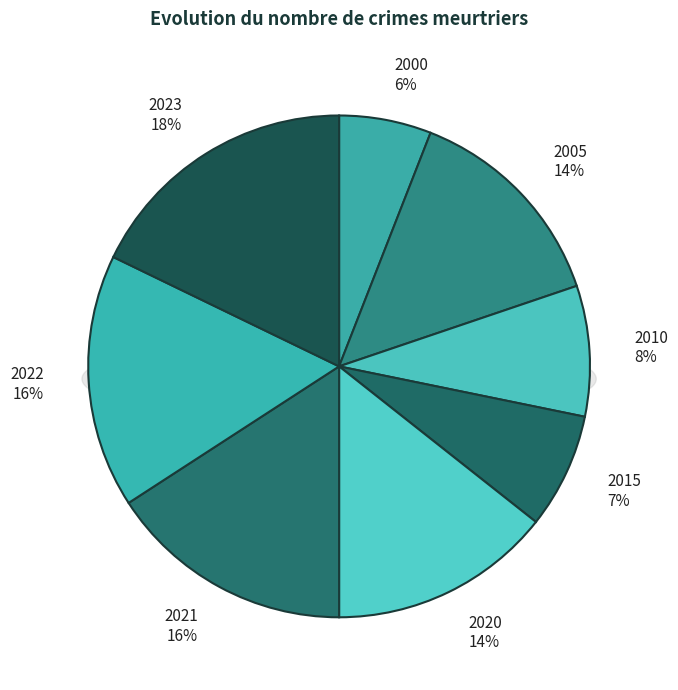

To the nearest percent, what percentage of the pie is 2000?

6%